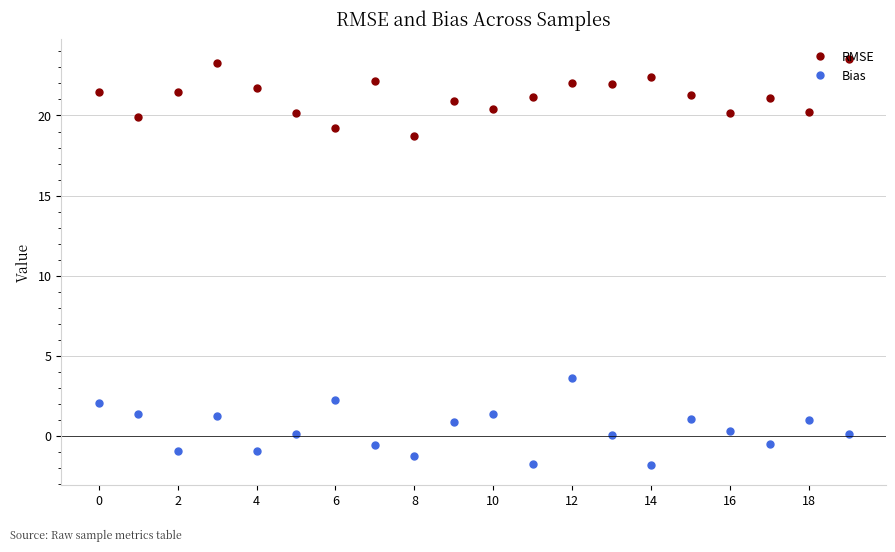

True or false: RMSE and Bias cross at least once.

False